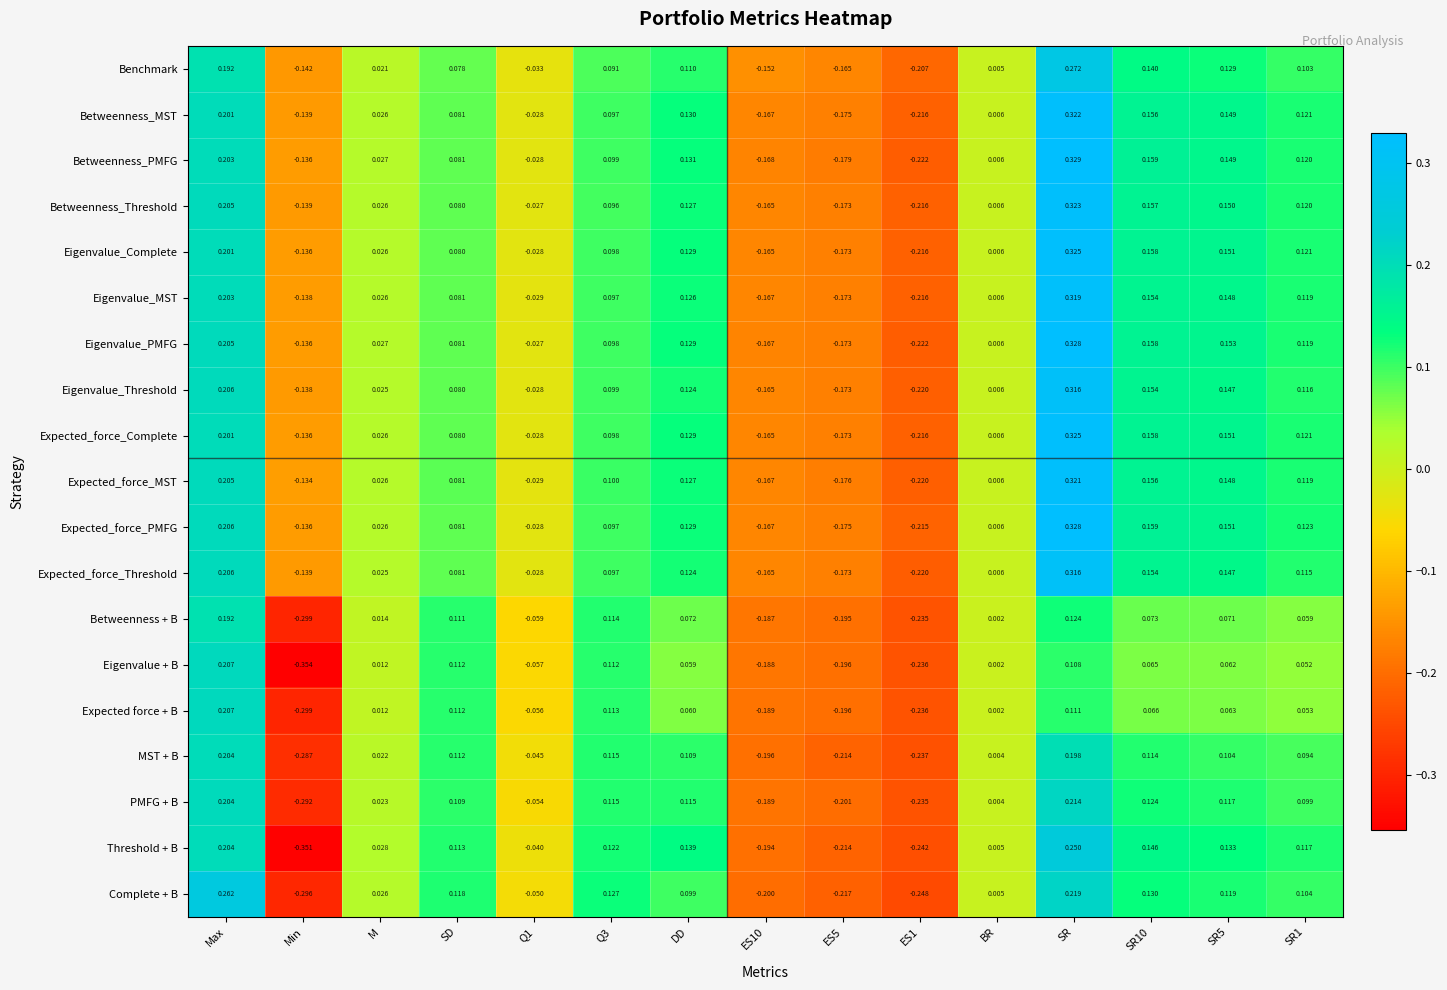

Which series has the largest total across all categories?

Expected_force_PMFG